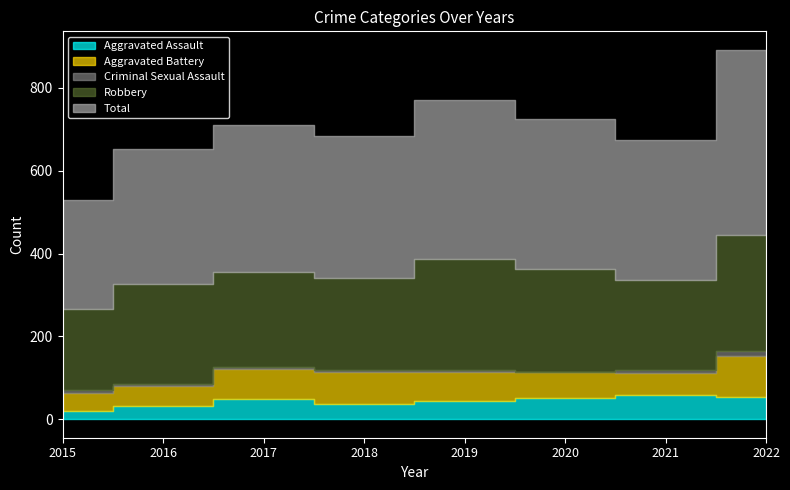

True or false: Aggravated Assault has a value of 48 at 2017.

True